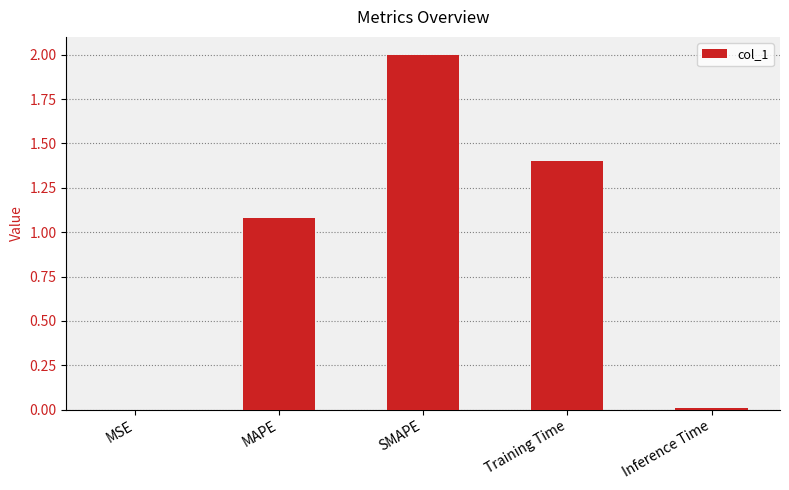

True or false: the data shows 2.0 at SMAPE.

True